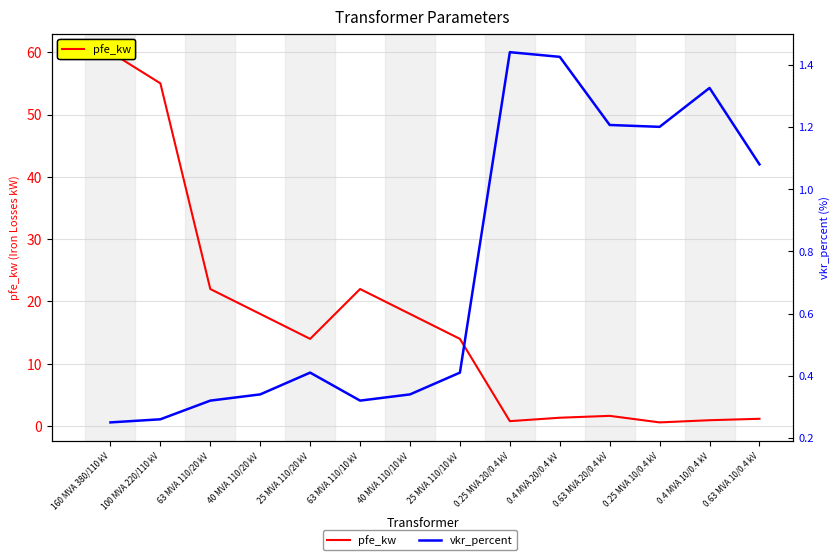

True or false: pfe_kw has more than 2 interior local peaks.

False